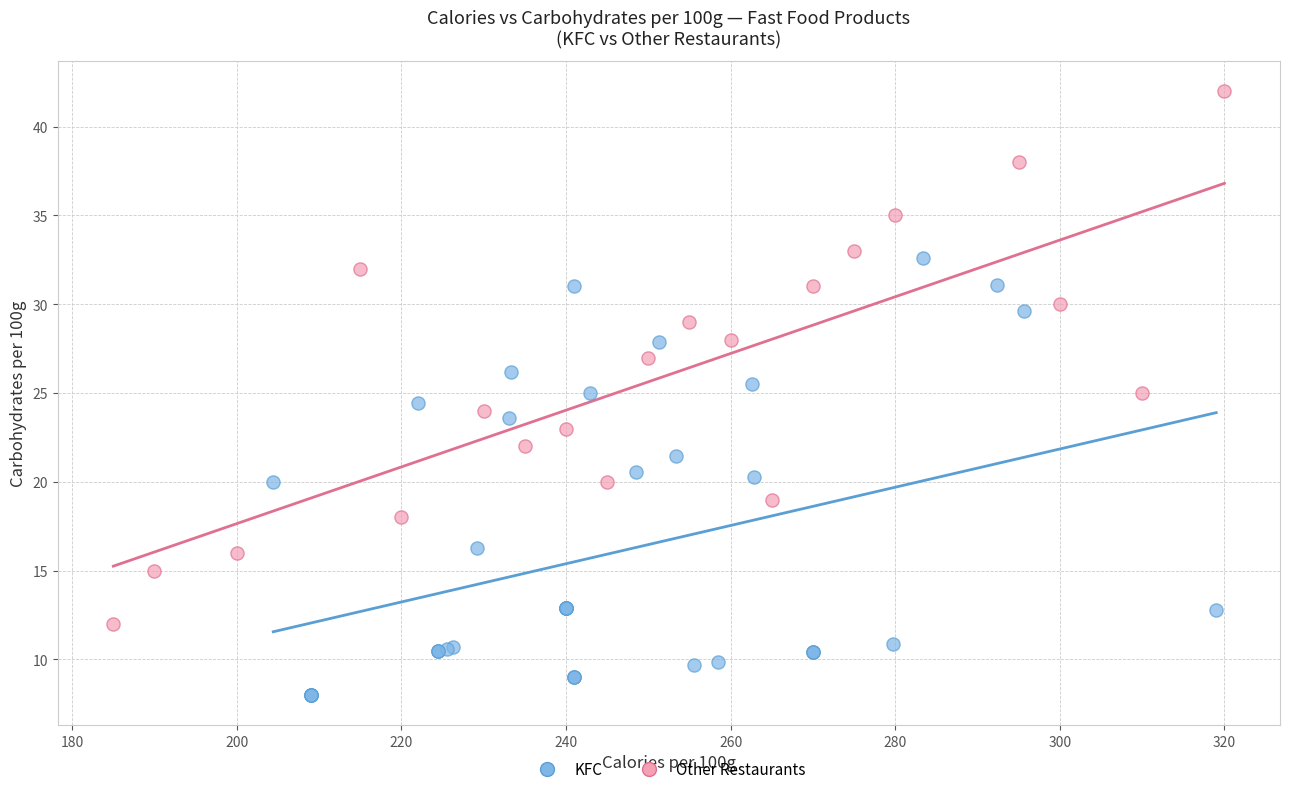

Which series reaches the minimum Y coordinate?

KFC